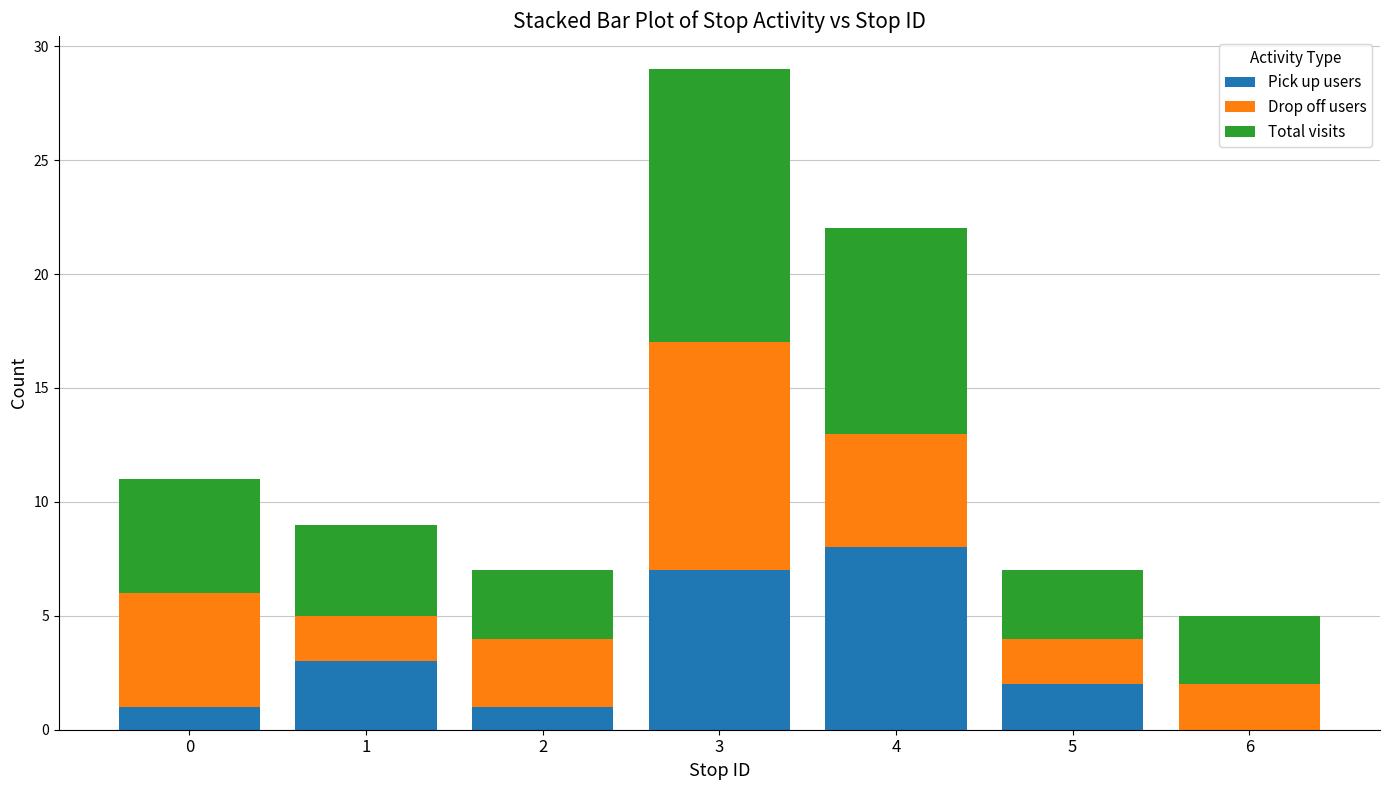

What is the sum of all Pick up users values?

22